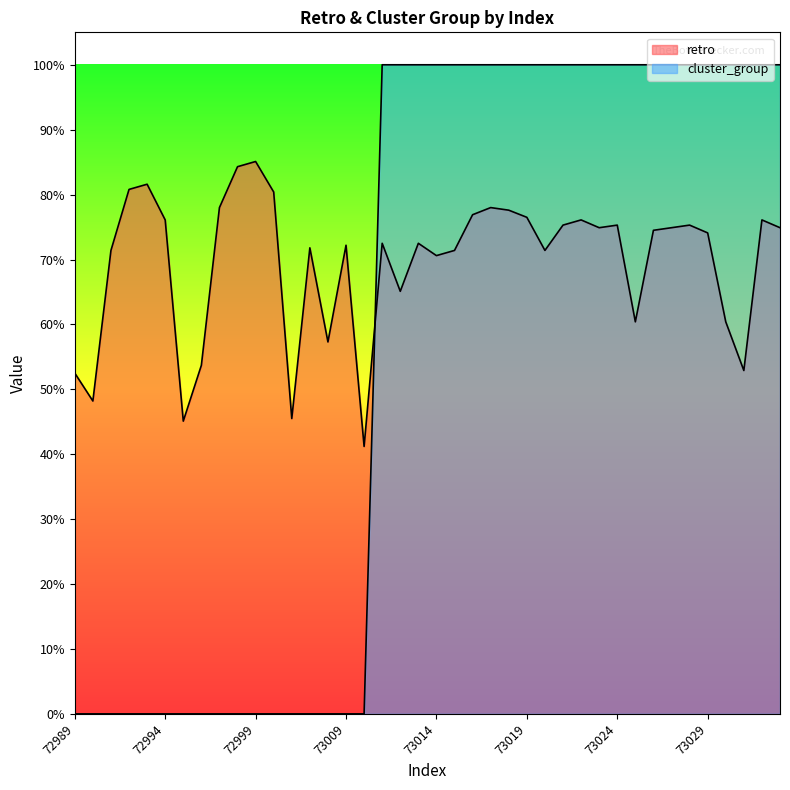

Rank the series at 73009 from highest to lowest value.

retro, cluster_group